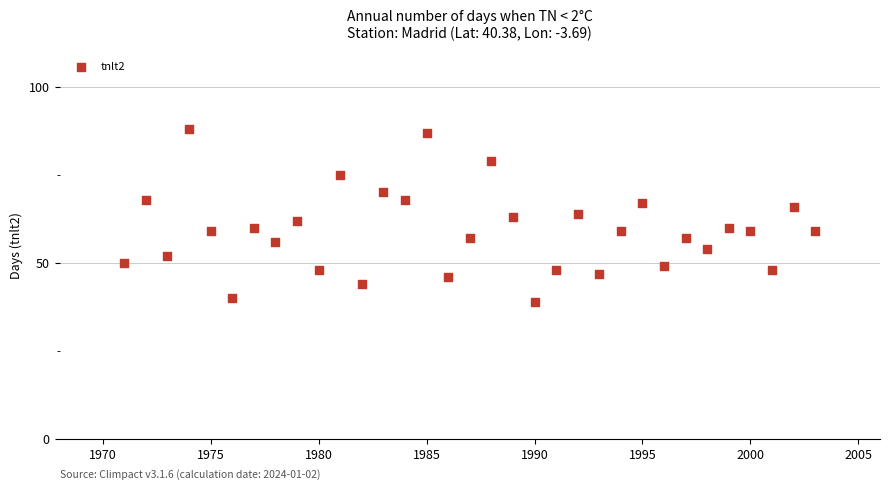

What is the range of Y values (max minus min)?

49